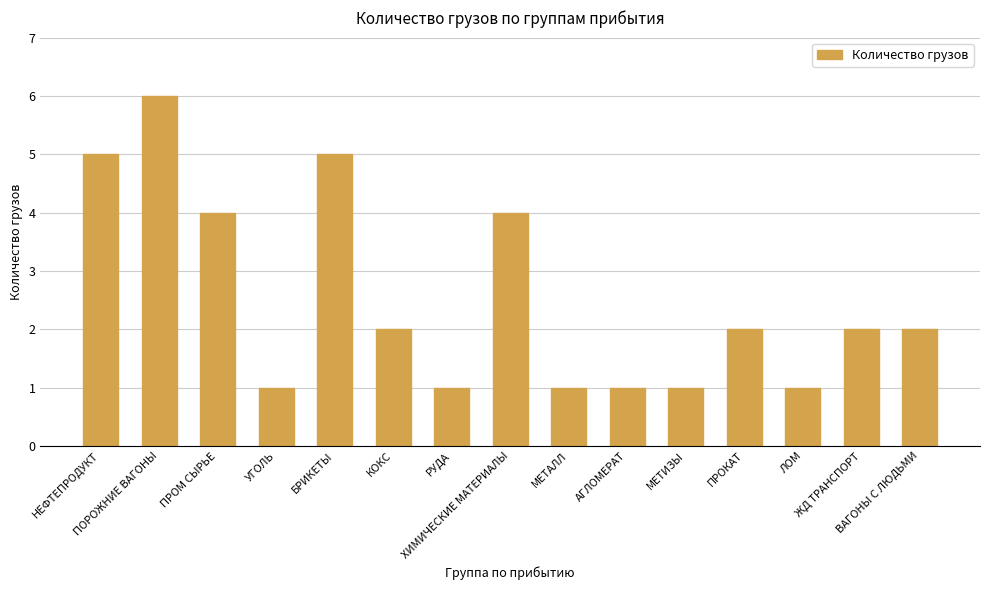

Are the bars grouped side by side (vs. stacked)?

No